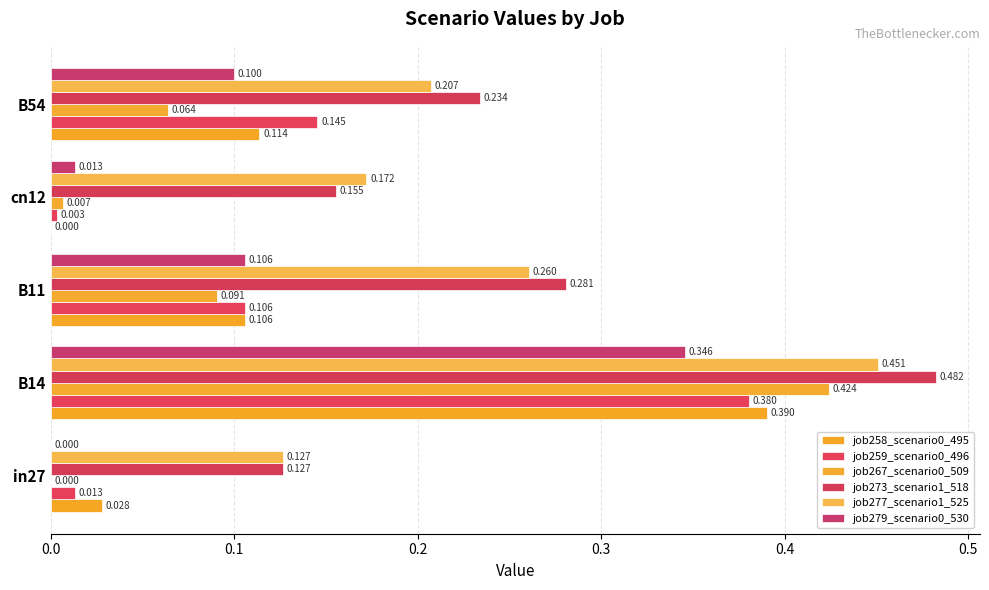

Which category has the highest value across all series?

B14